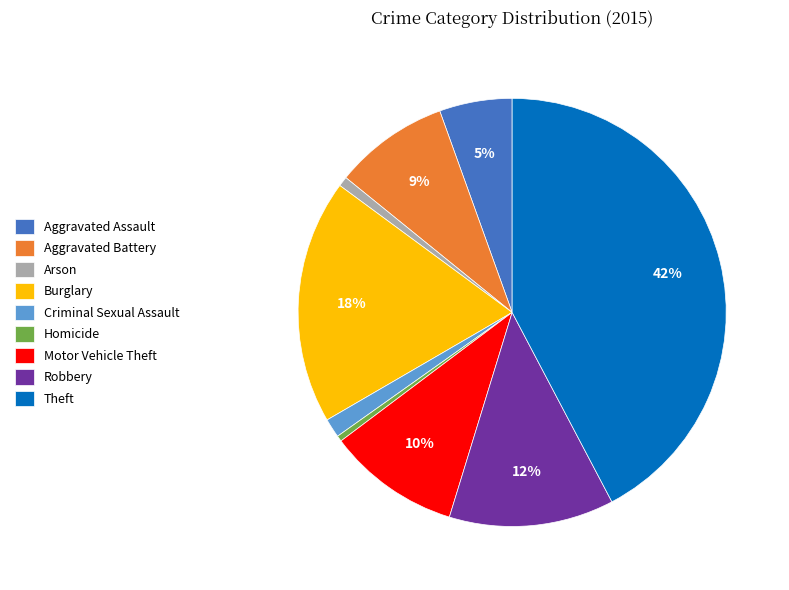

Is Arson the majority of the pie?

No